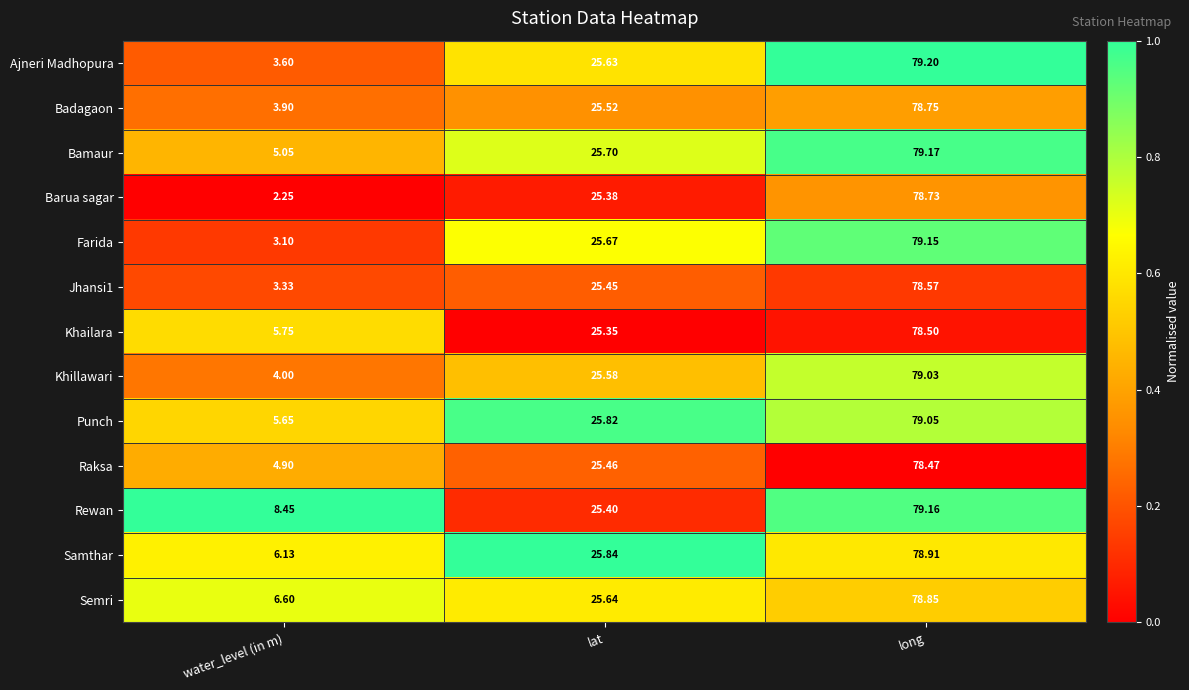

Which series has the largest total across all categories?

Rewan